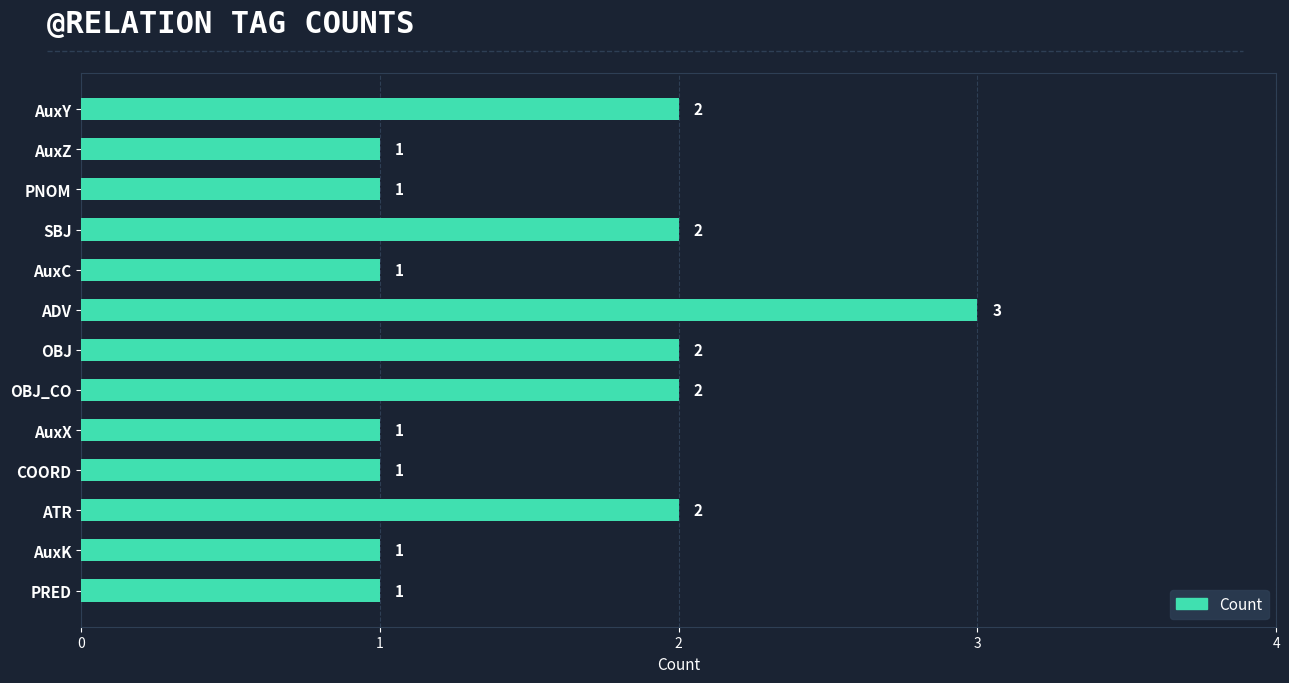

Reading top to bottom, transcribe all the data shown in this chart.

AuxY=2	AuxZ=1	PNOM=1	SBJ=2	AuxC=1	ADV=3	OBJ=2	OBJ_CO=2	AuxX=1	COORD=1	ATR=2	AuxK=1	PRED=1